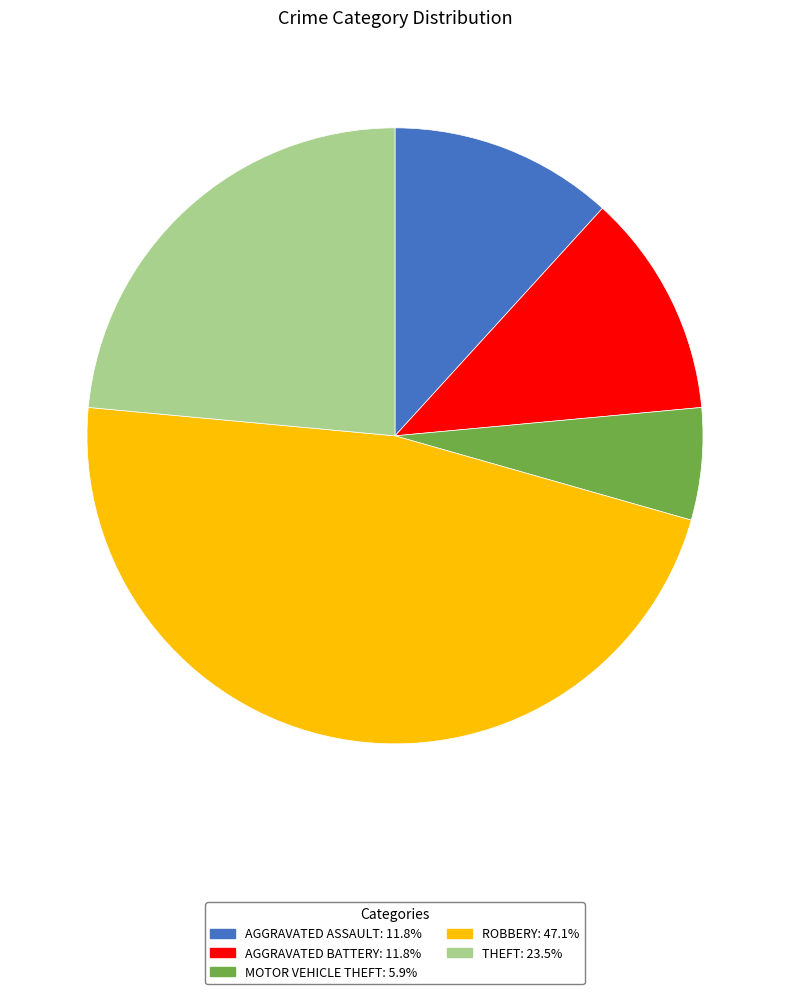

Does any single category account for the majority?

No